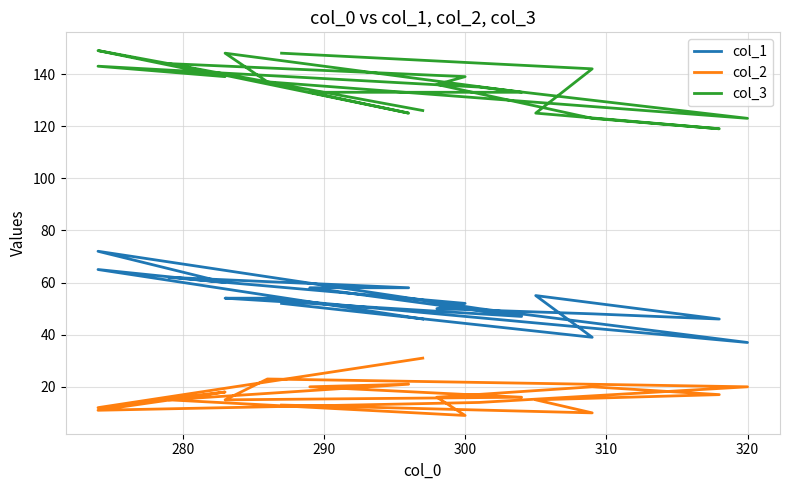

What is the value of the col_2 point at the 4th from the left?

11